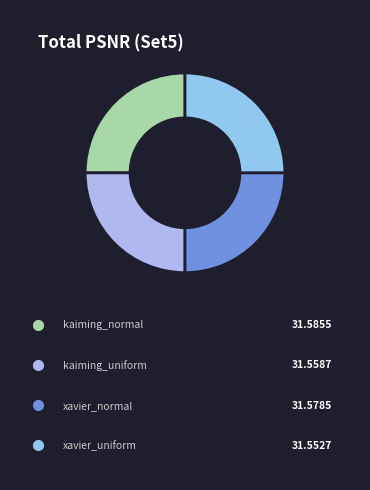

How many slices are in this pie chart?

4